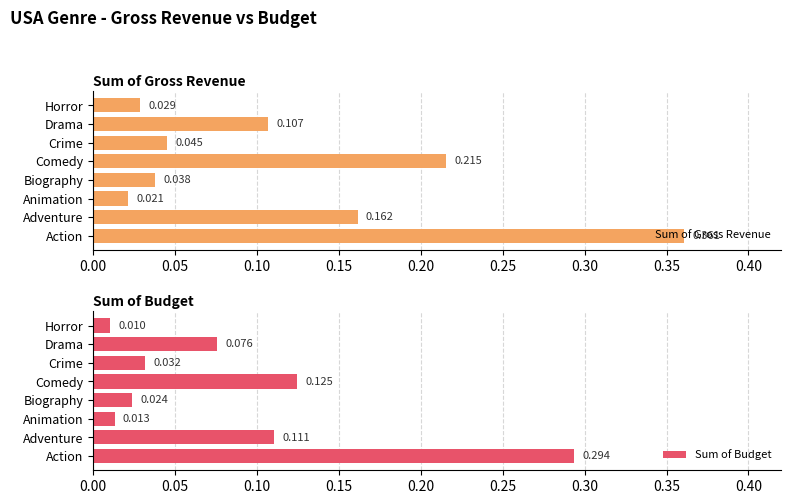

What is the difference between the maximum and second lowest values in the Sum of Gross Revenue series?

0.3